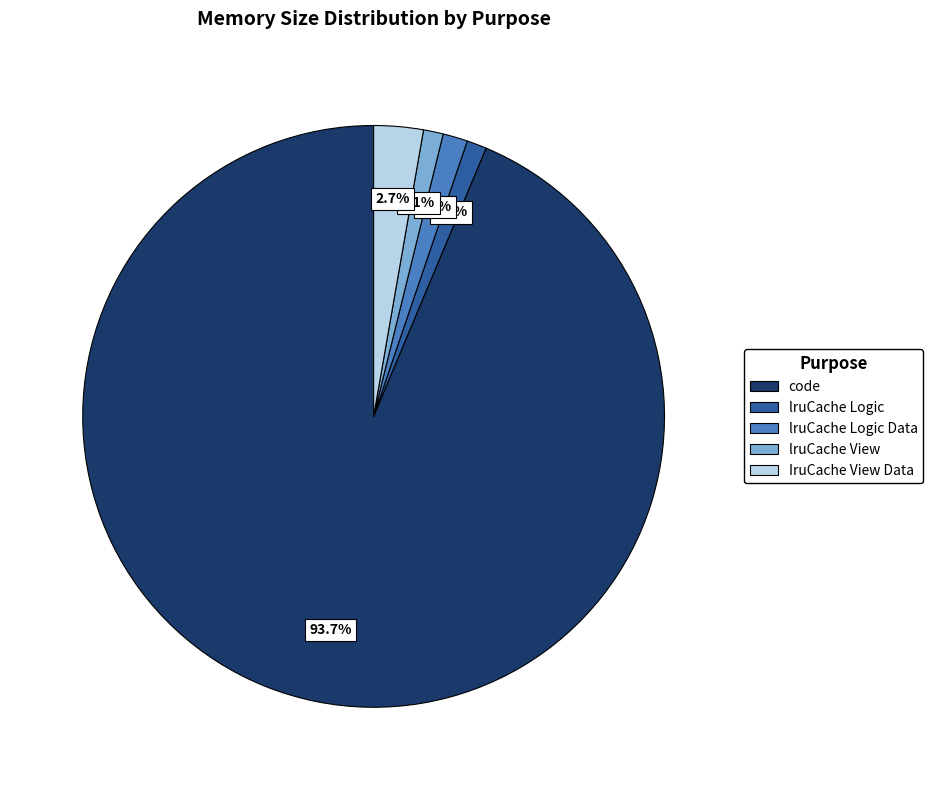

Does any single category account for the majority?

Yes